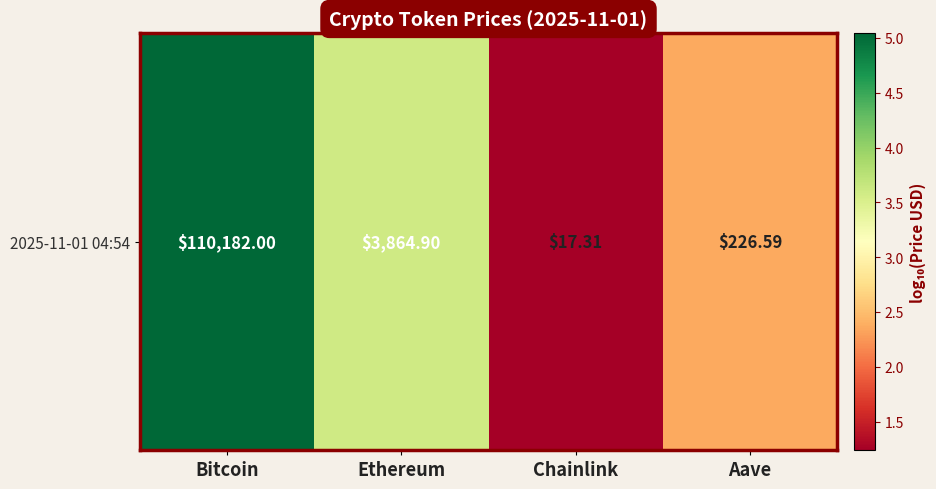

What is the change in value from Ethereum to Chainlink?

-2.3